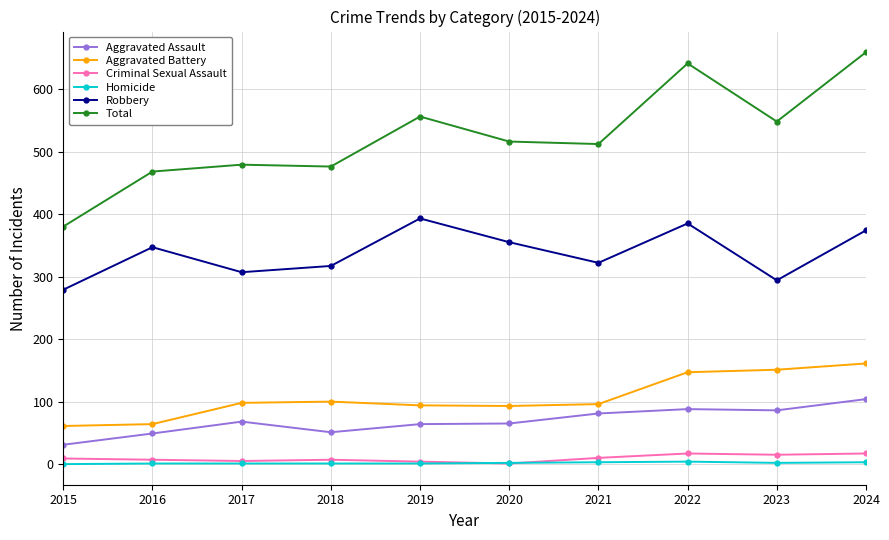

True or false: Aggravated Battery has a value of 151 at 2023.

True